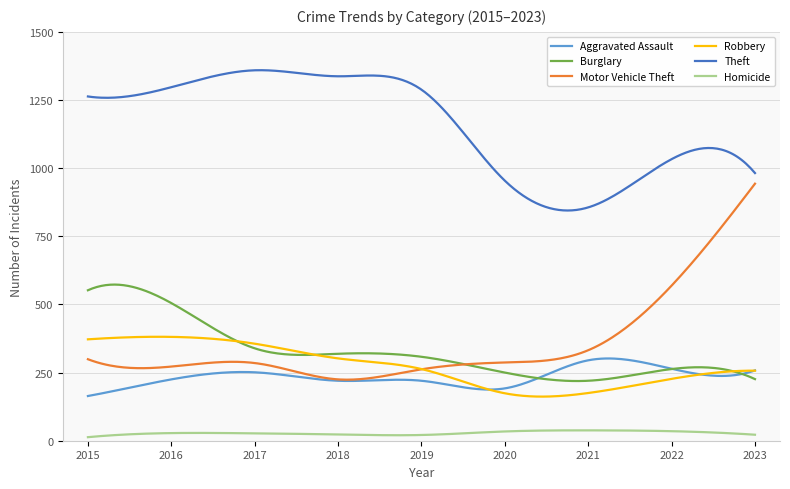

True or false: Aggravated Assault and Theft intersect in this chart.

False